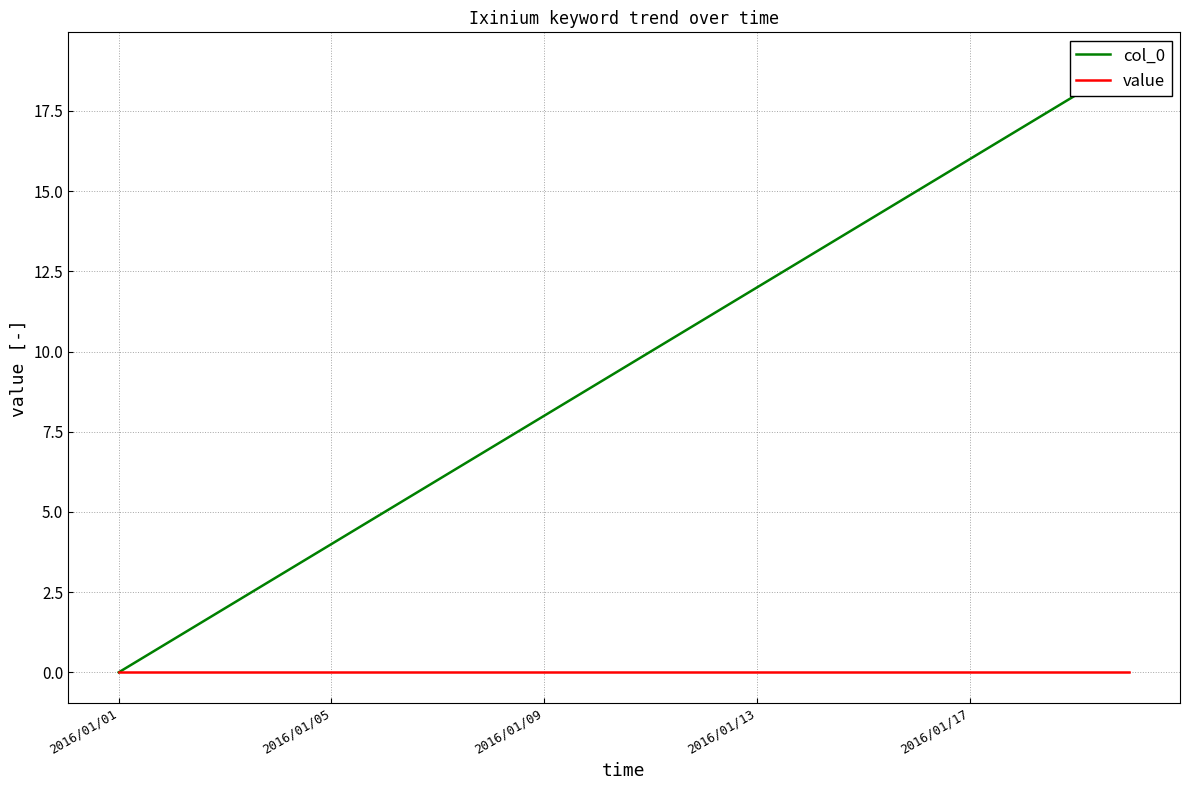

True or false: col_0 and value cross at least once.

False